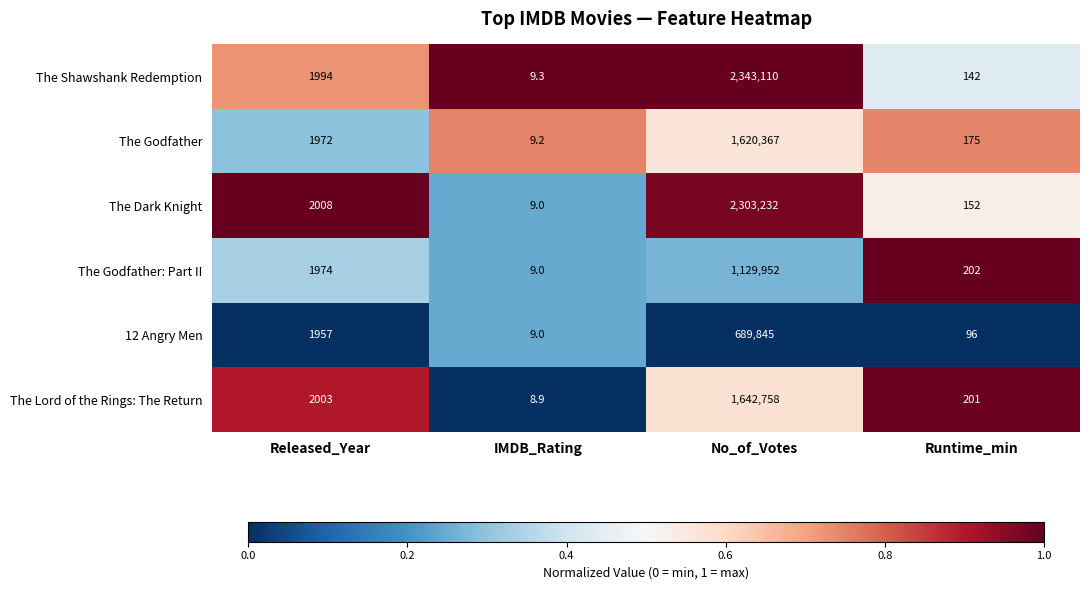

At which category is the sum across all series the highest?

No_of_Votes